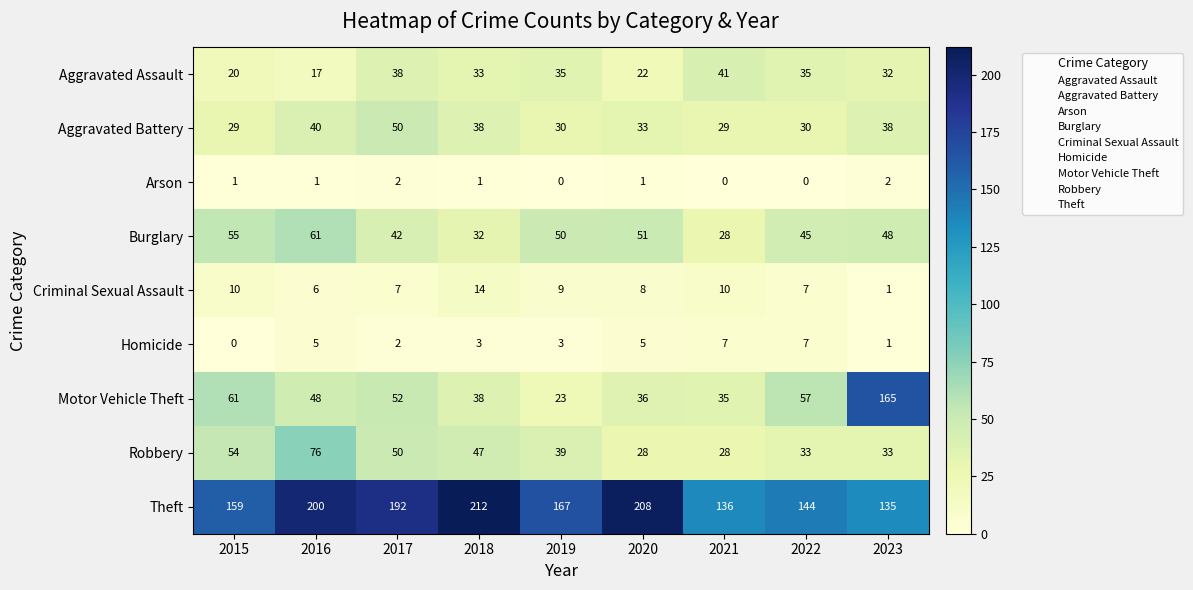

How many categories are shown in the chart?

9